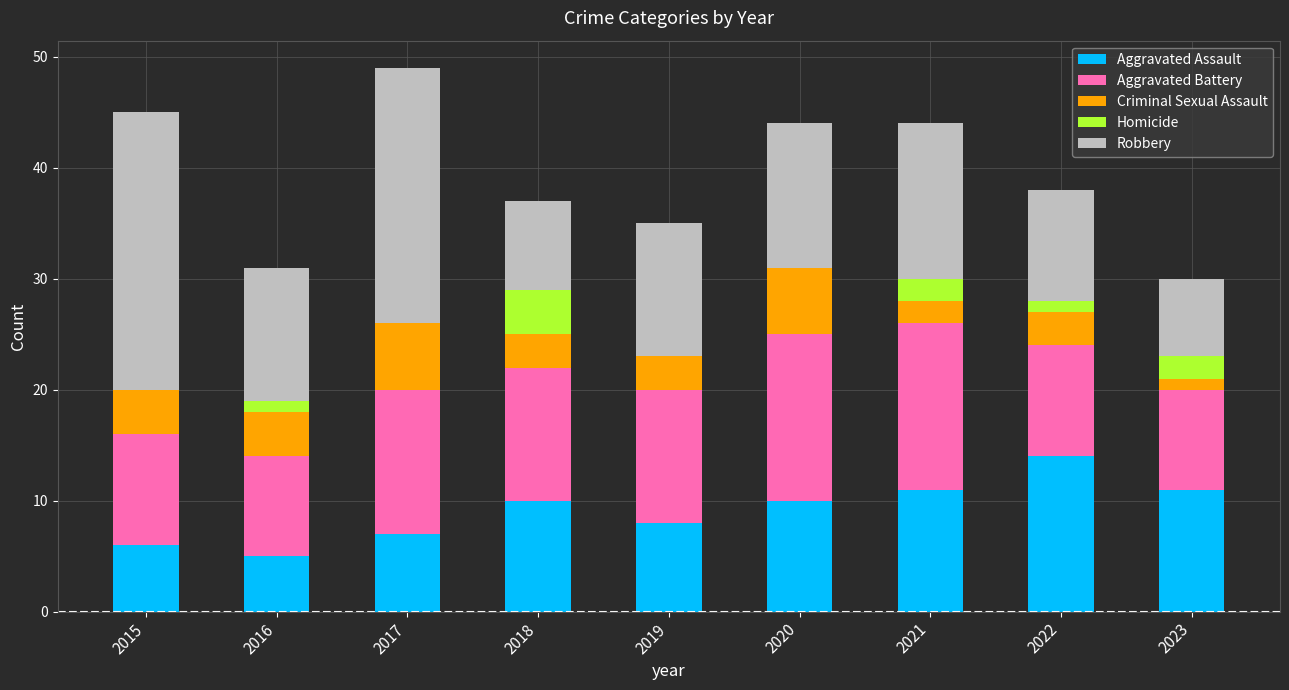

What is the maximum value for Aggravated Assault?

14